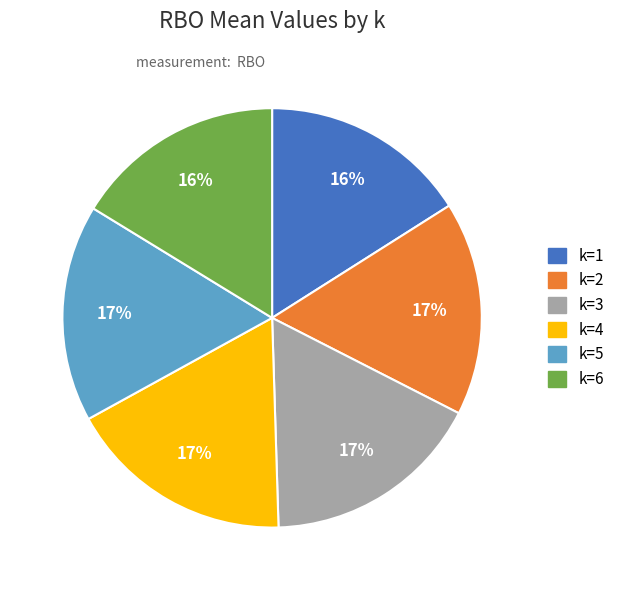

Combined, do k=3 and k=4 account for over 50%?

No